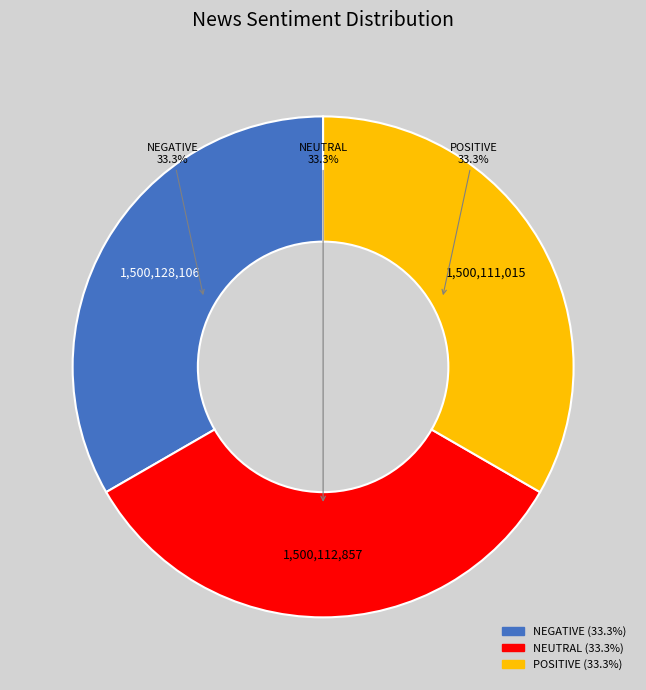

Is it true that NEUTRAL is 33% of the pie?

True